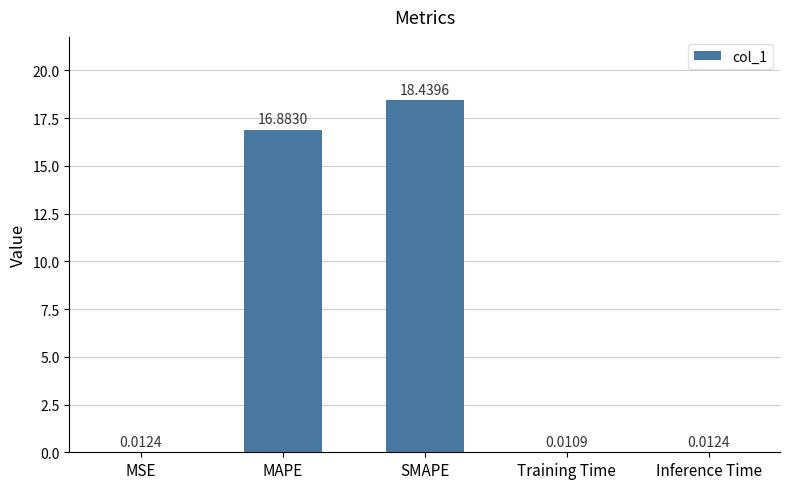

Between SMAPE and MSE, which is larger?

SMAPE